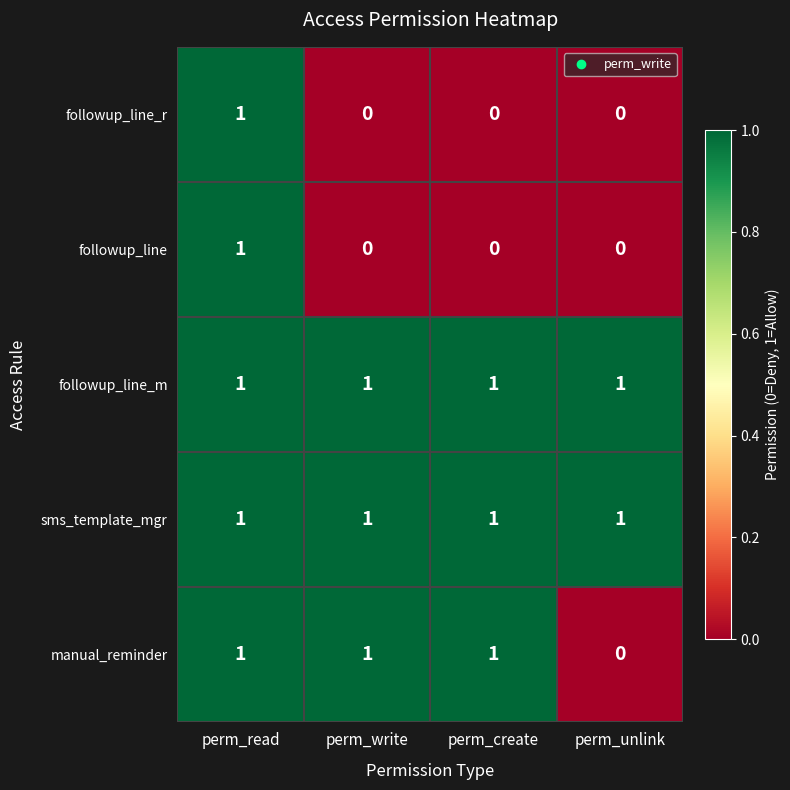

What is the sum of all manual_reminder values?

3